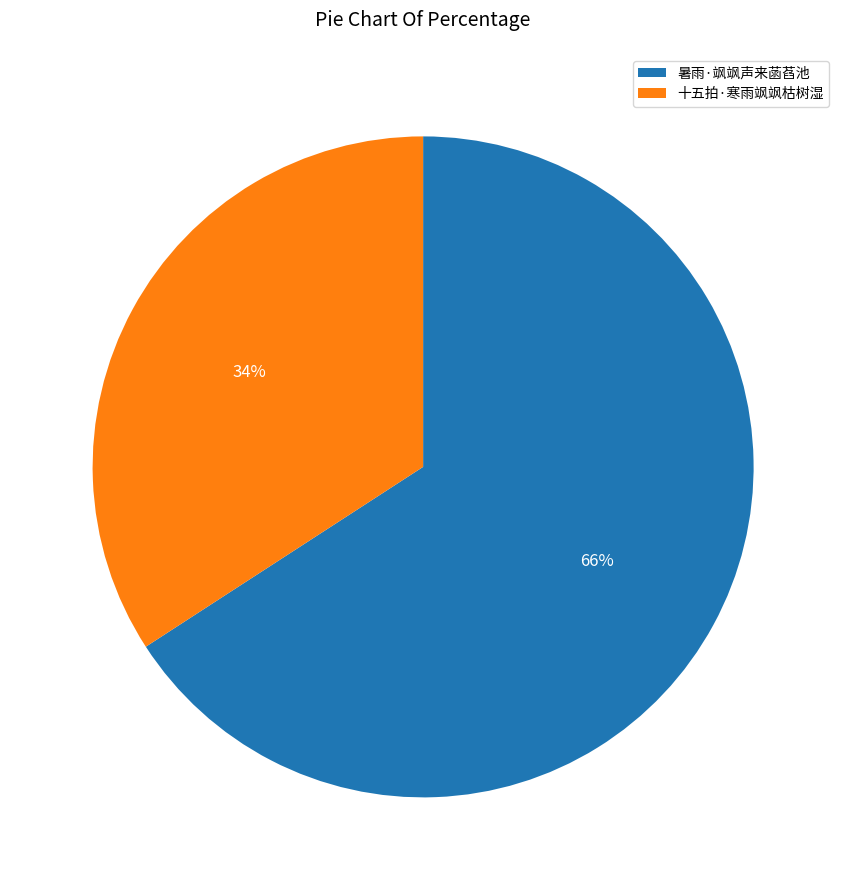

Which slice is the largest?

暑雨·飒飒声来菡萏池